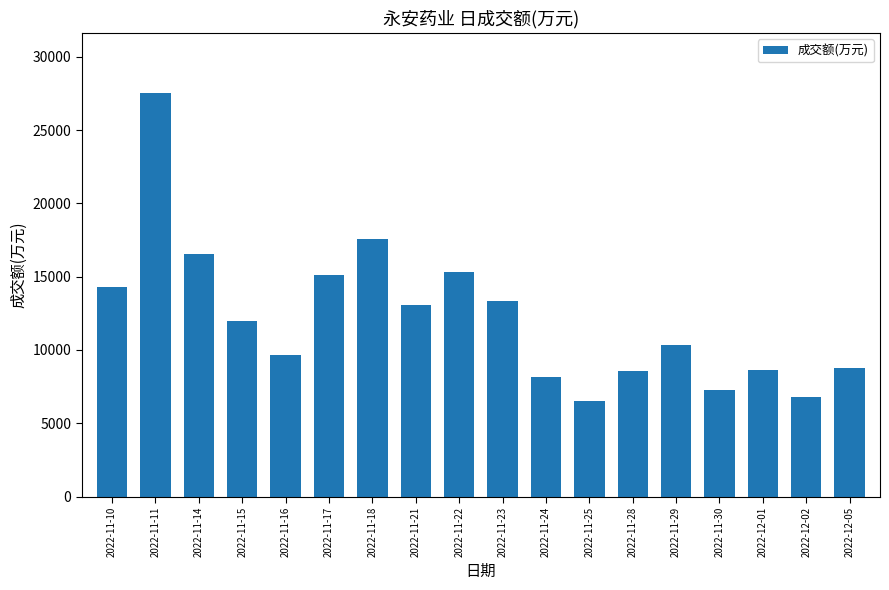

Is it true that the value at 2022-11-16 is 9651?

True